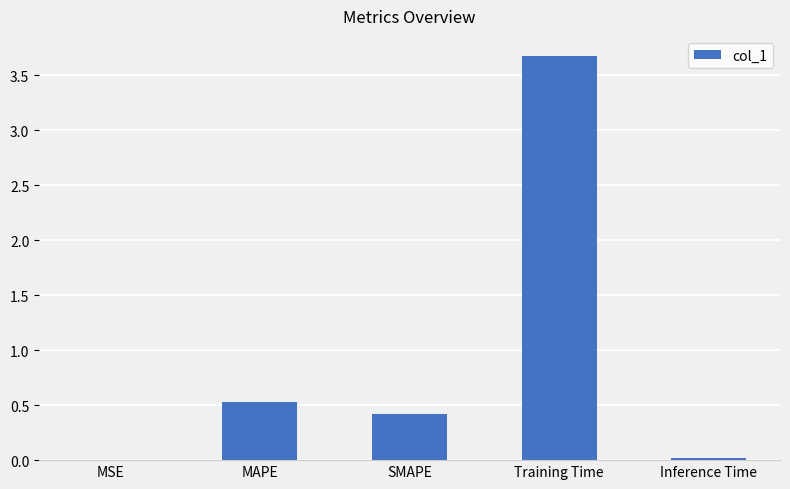

Count the number of data series in this chart.

1